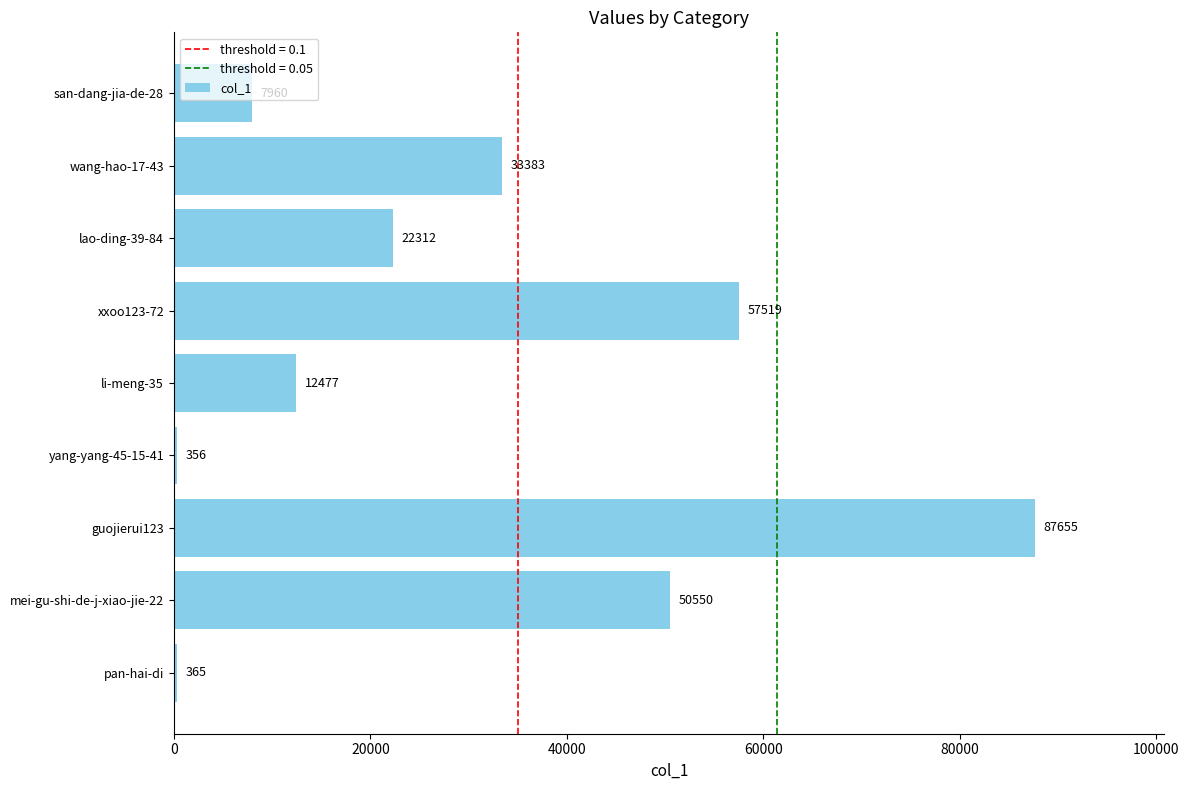

List the labels in order of value, smallest first.

yang-yang-45-15-41, pan-hai-di, san-dang-jia-de-28, li-meng-35, lao-ding-39-84, wang-hao-17-43, mei-gu-shi-de-j-xiao-jie-22, xxoo123-72, guojierui123